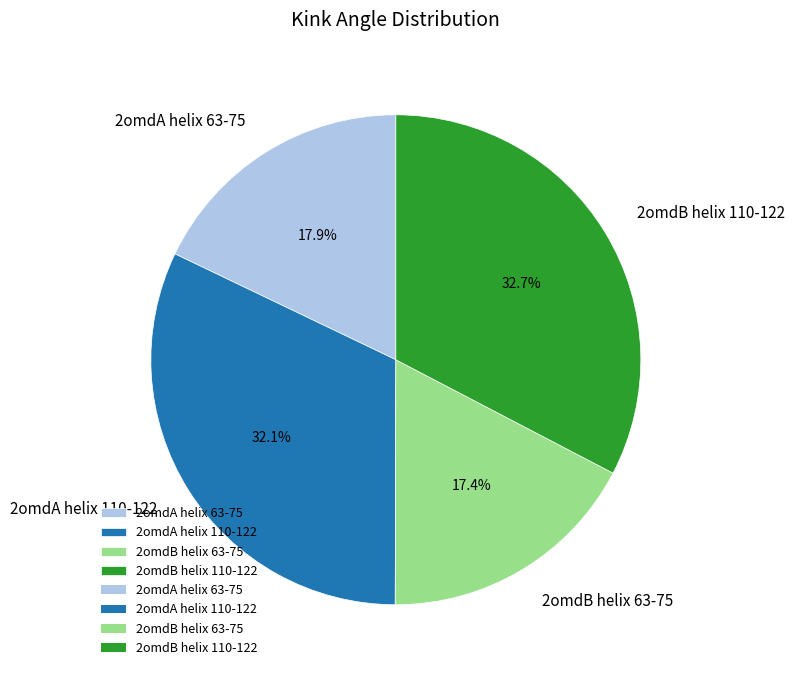

To the nearest percent, what percentage of the pie is 2omdB helix 63-75?

17%